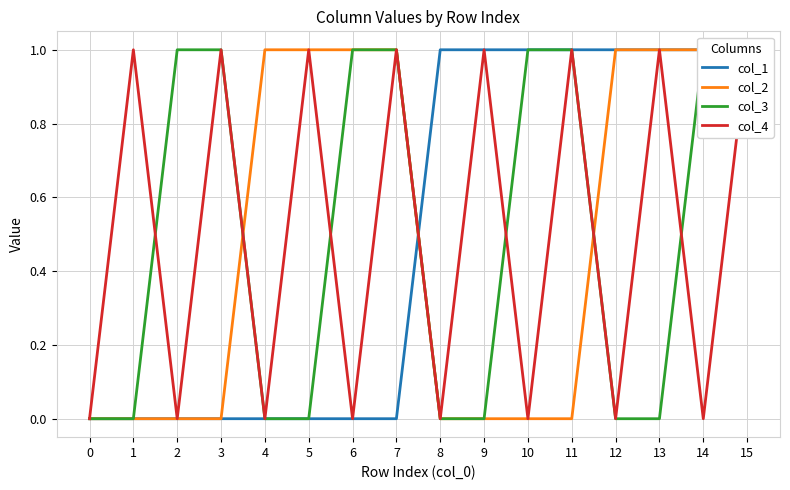

Rank the series at 15 from highest to lowest value.

col_1, col_2, col_3, col_4